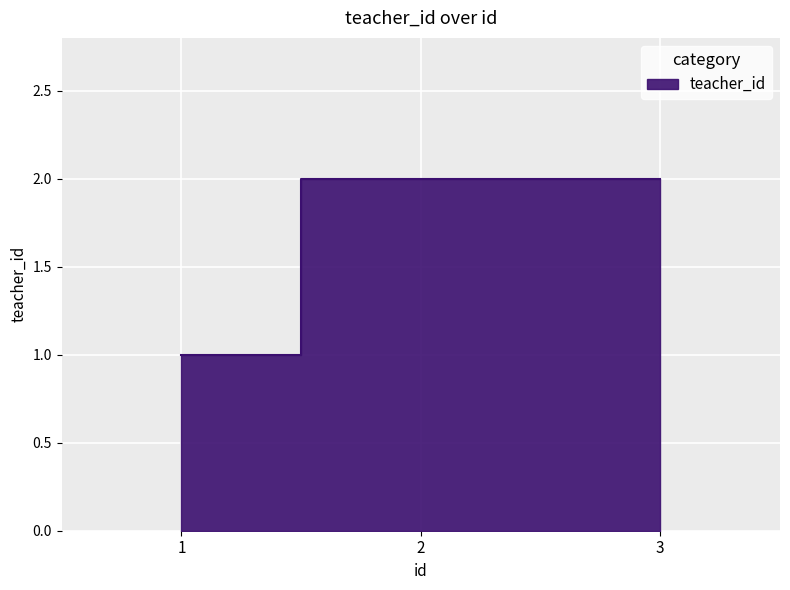

List the labels in order of value, smallest first.

1, 2, 3